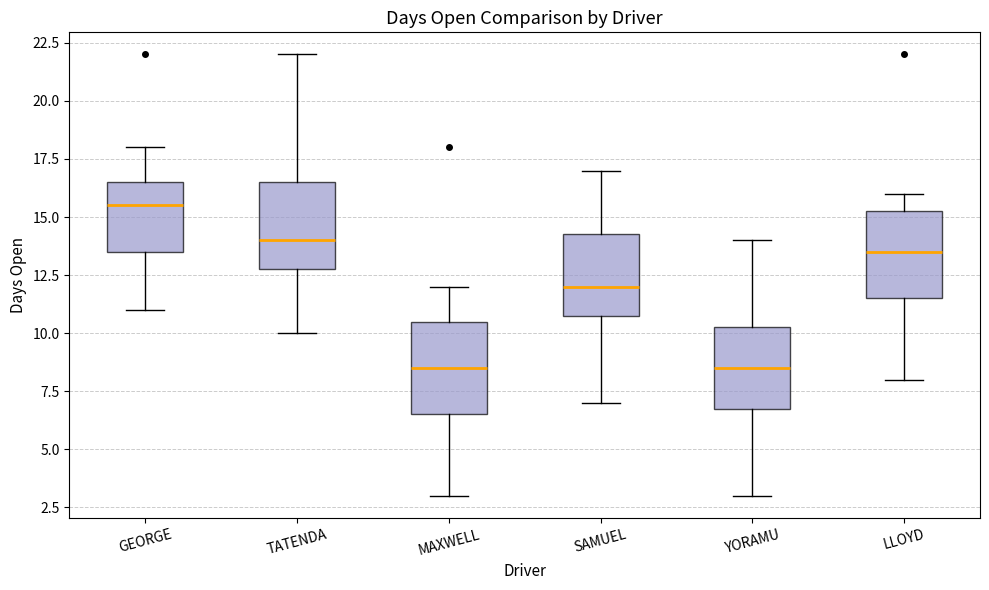

Reading left to right, read every box against the y-axis: the position of its median line, the range the box covers, and the ends of its whiskers. The values are not printed on the chart, so give them approximately, as read against the axis.

GEORGE: median 15.5, box 13.5 to 16.5, whiskers 11.0 to 18.0
TATENDA: median 14.0, box 13.0 to 16.5, whiskers 10.0 to 22.0
MAXWELL: median 8.5, box 6.5 to 10.5, whiskers 3.0 to 12.0
SAMUEL: median 12.0, box 11.0 to 14.5, whiskers 7.0 to 17.0
YORAMU: median 8.5, box 7.0 to 10.5, whiskers 3.0 to 14.0
LLOYD: median 13.5, box 11.5 to 15.5, whiskers 8.0 to 16.0